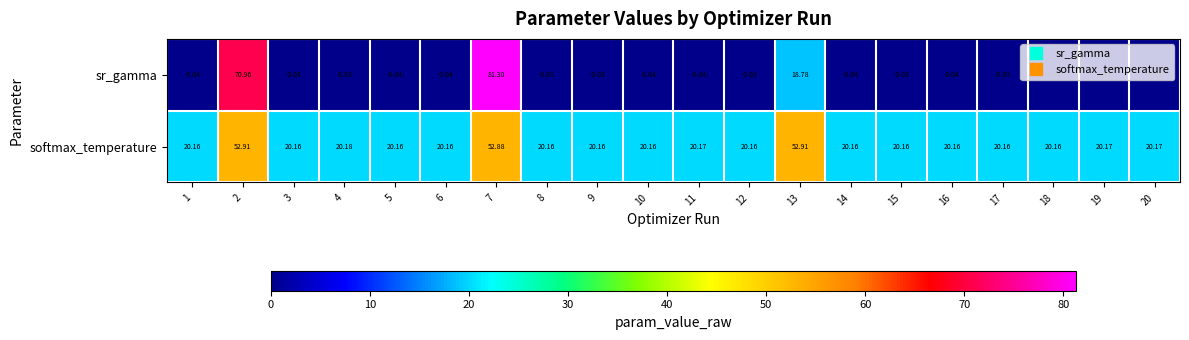

At 15, list the series in order from largest to smallest.

softmax_temperature, sr_gamma